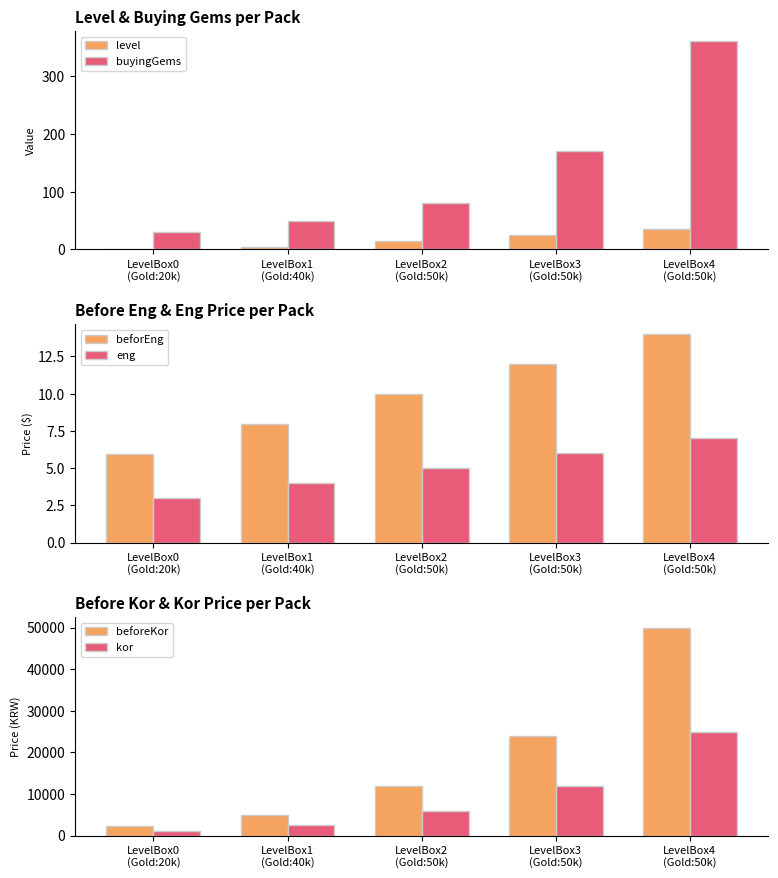

At which category is the sum across all series the highest?

LevelBox4
(Gold:50k)